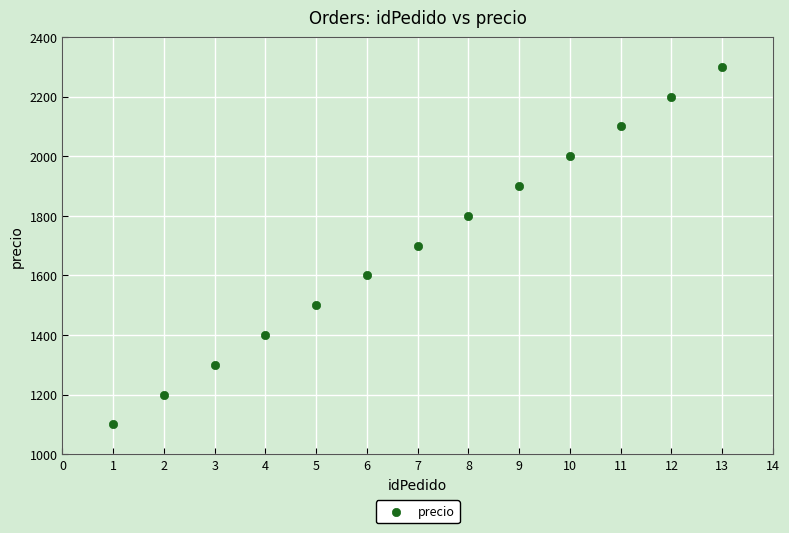

What is the range of Y values (max minus min)?

1200